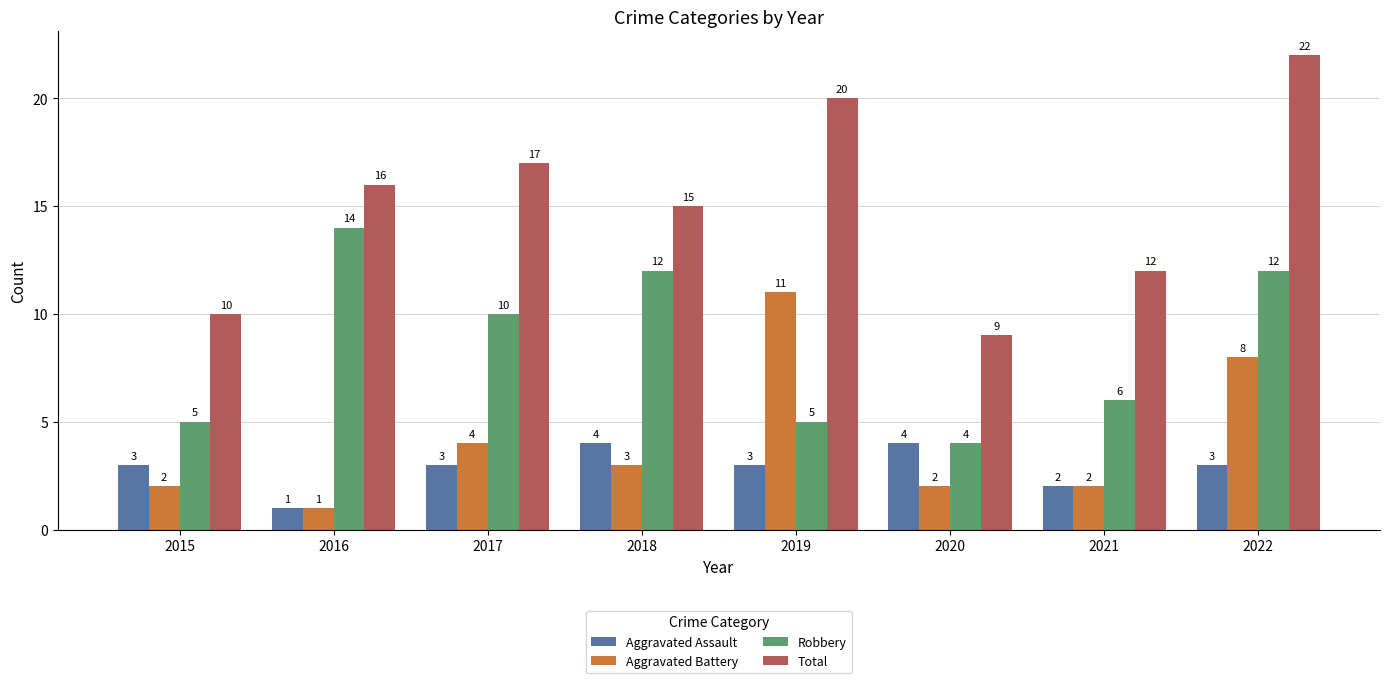

How many bars are there in each group?

4